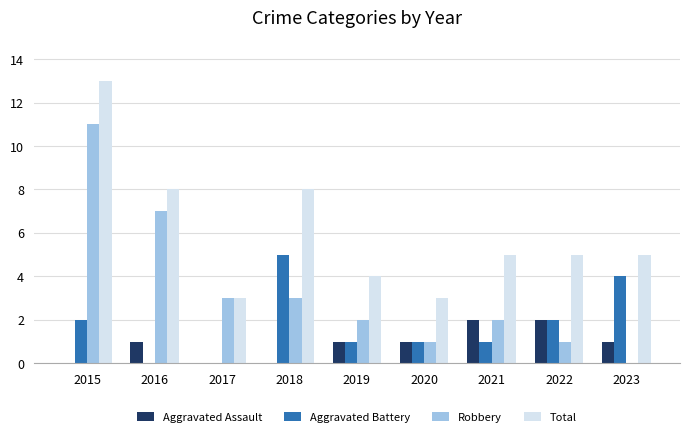

Is the value of Total at 2017 greater than the value of Aggravated Battery at 2023?

No